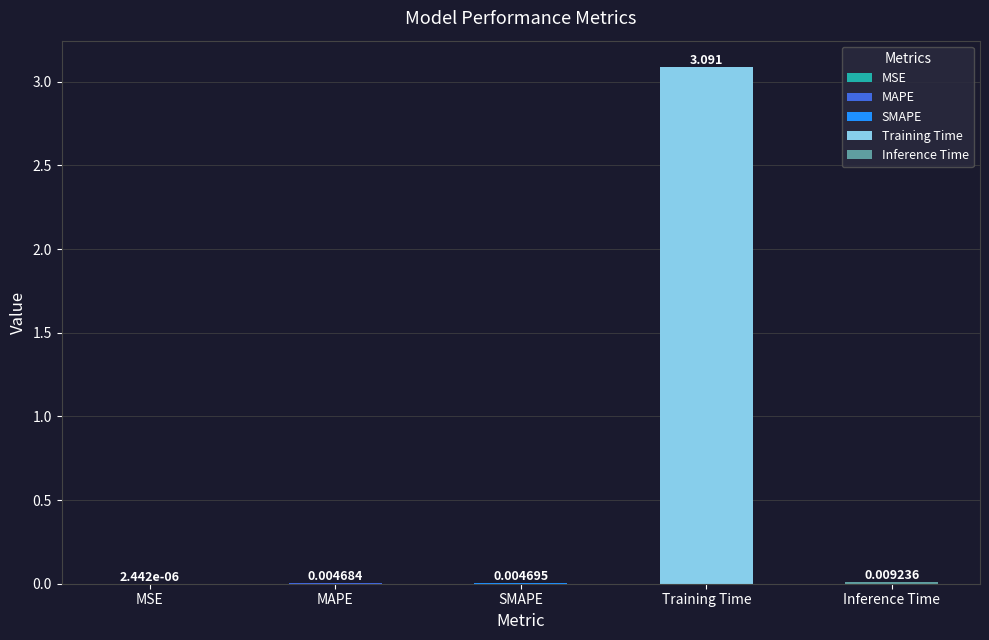

Rank the categories by value from lowest to highest.

MSE, MAPE, SMAPE, Inference Time, Training Time